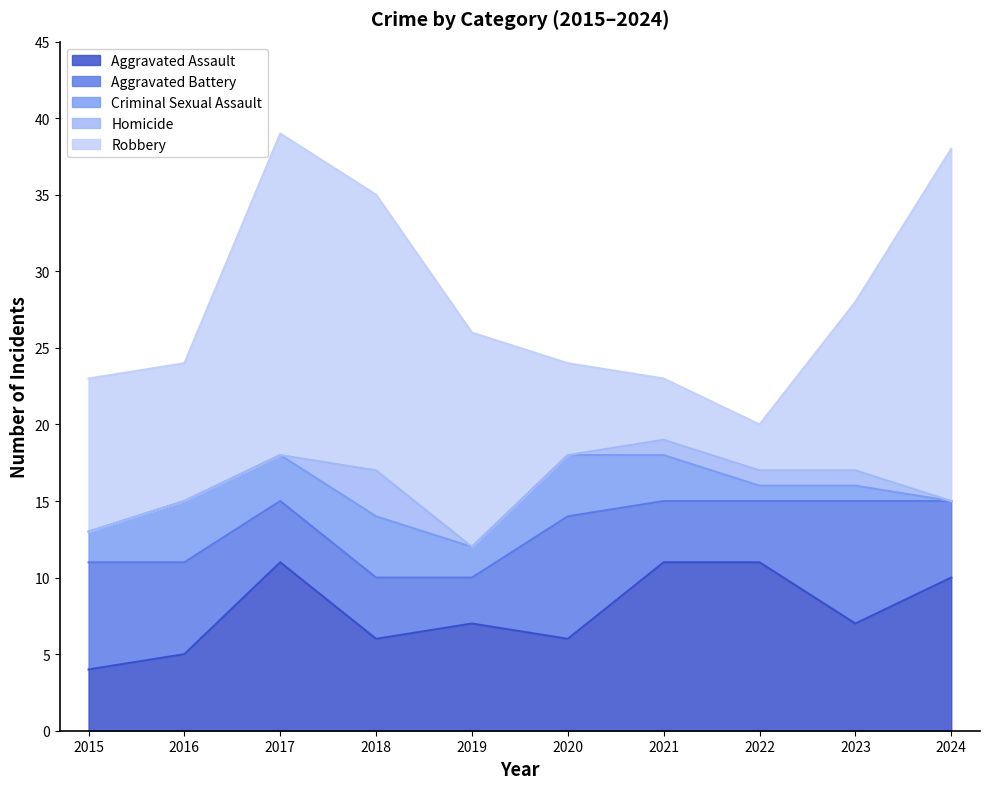

What is the value of the Aggravated Battery point at the 8th from the left?

4